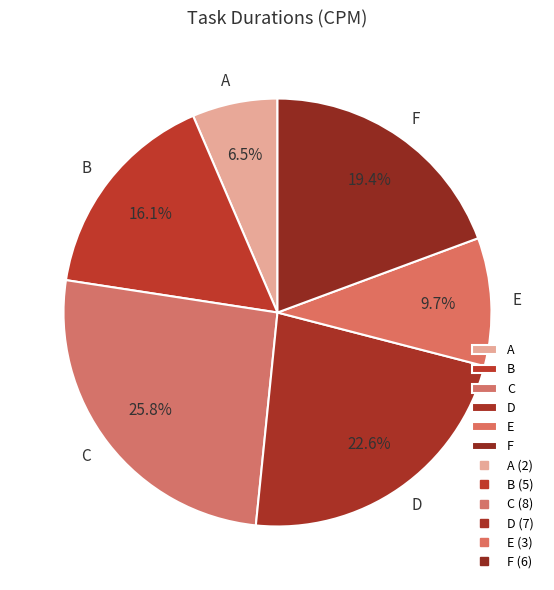

Which category has the smallest portion of the pie?

A